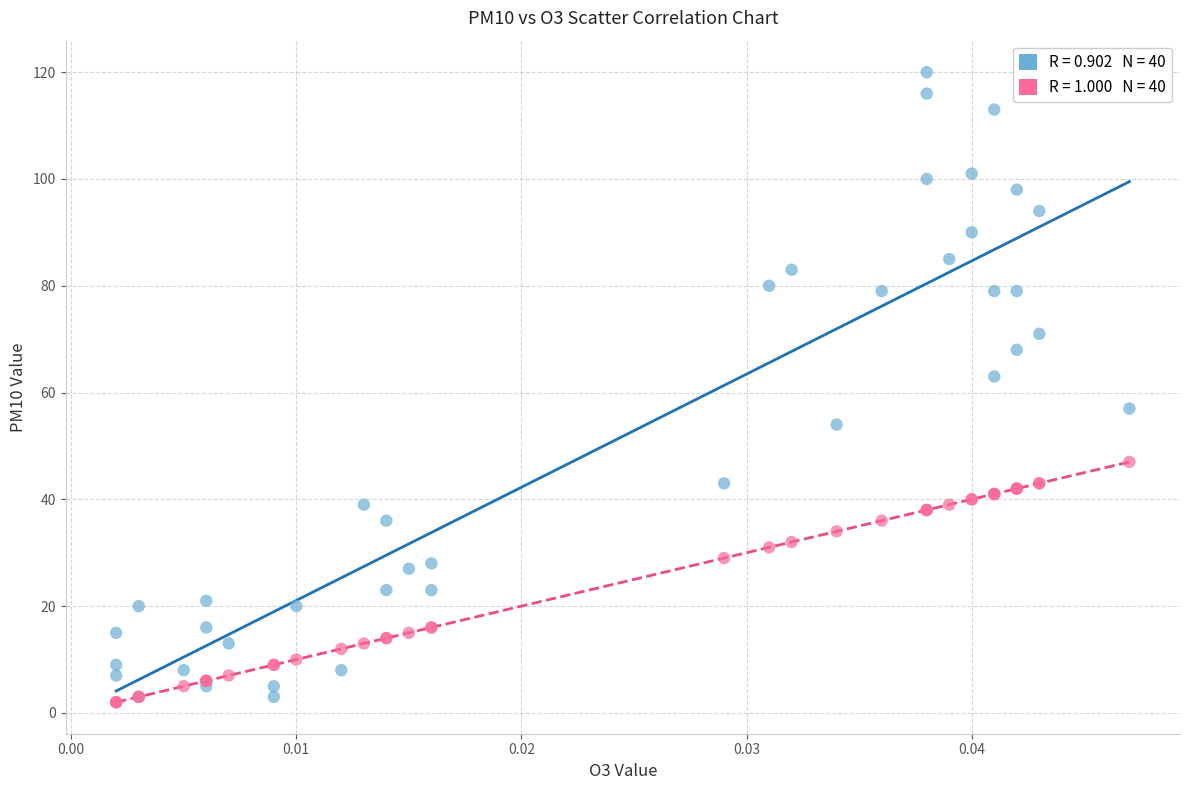

Across all series, what Y value is closest to 61?

63